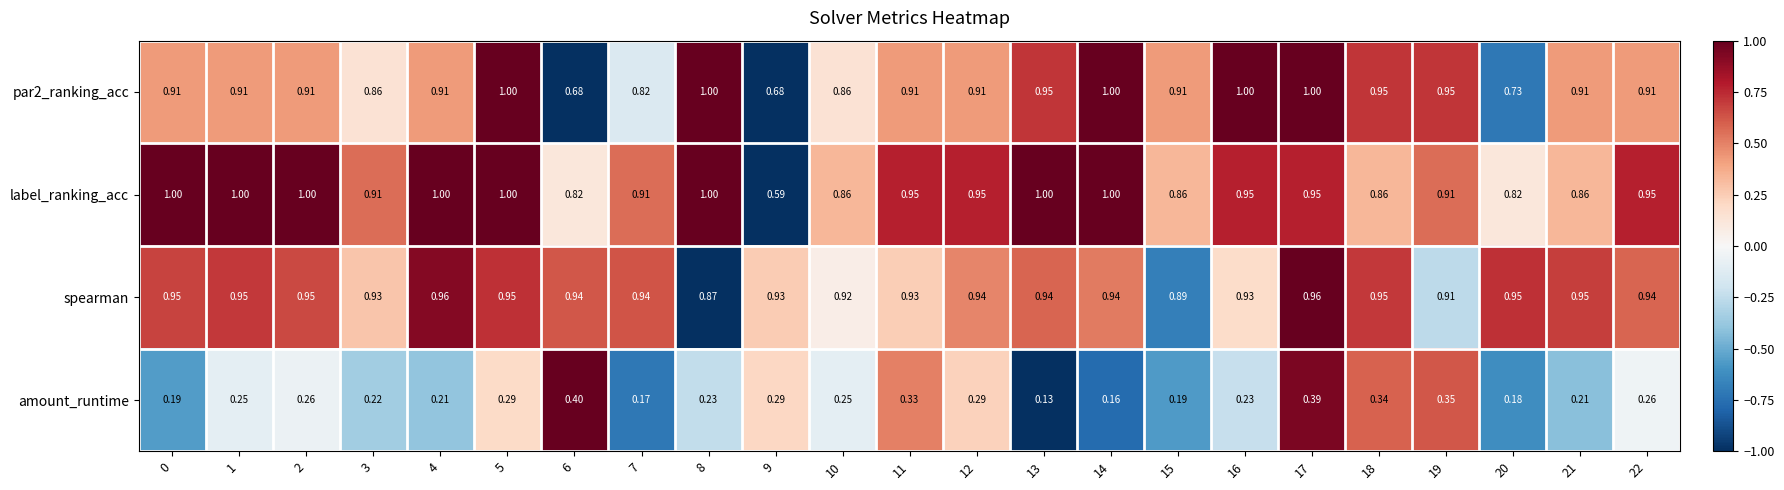

Which series has the largest total across all categories?

spearman